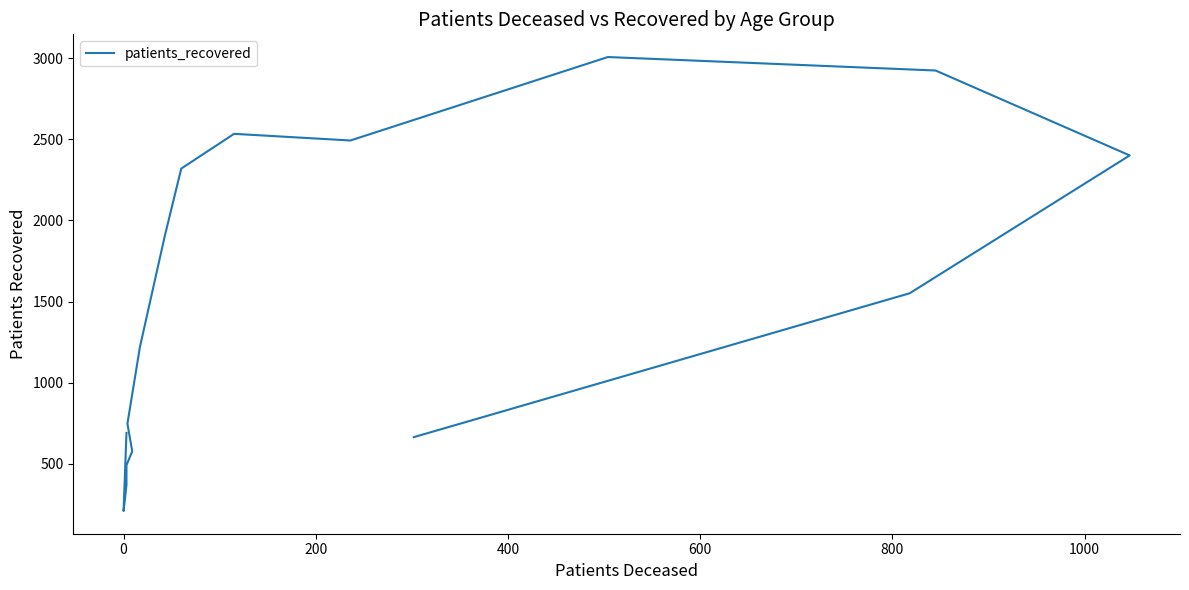

How many lines are shown in the chart?

1